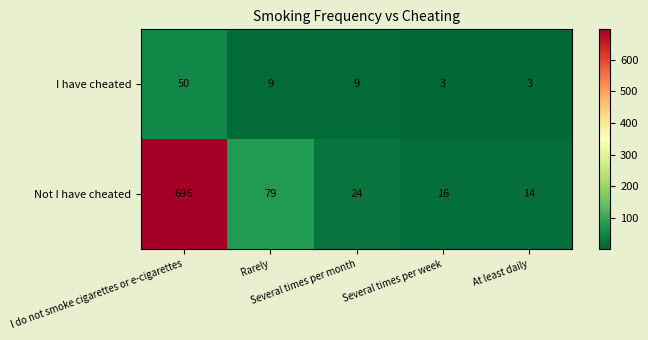

What is the difference between the second highest and minimum values in the I have cheated series?

6